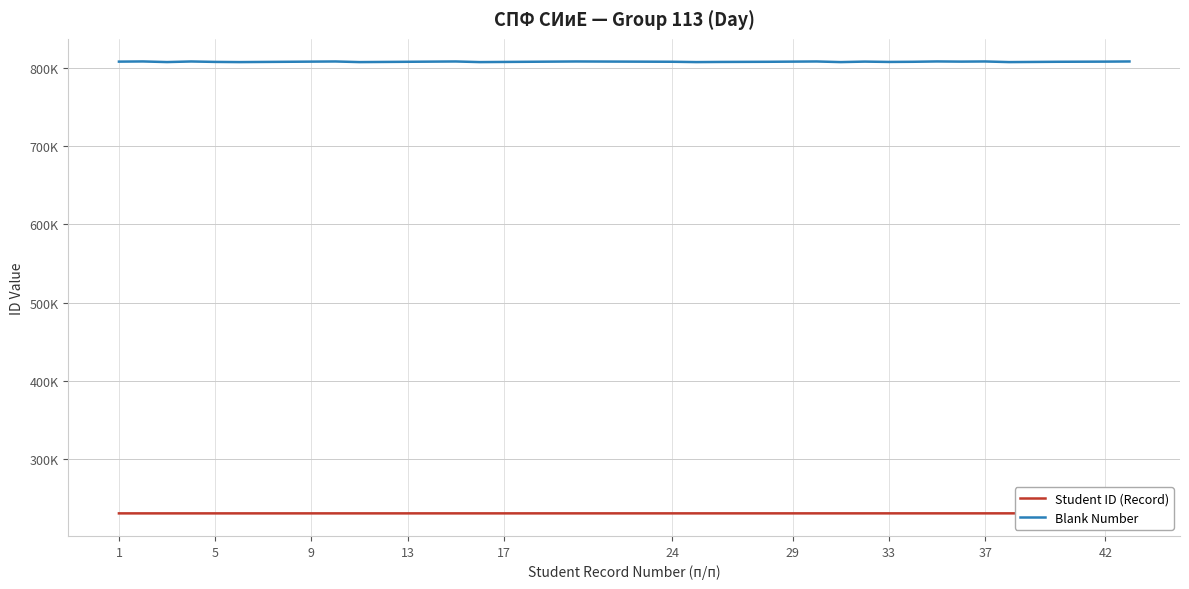

Which series has the widest spread of values?

Blank Number